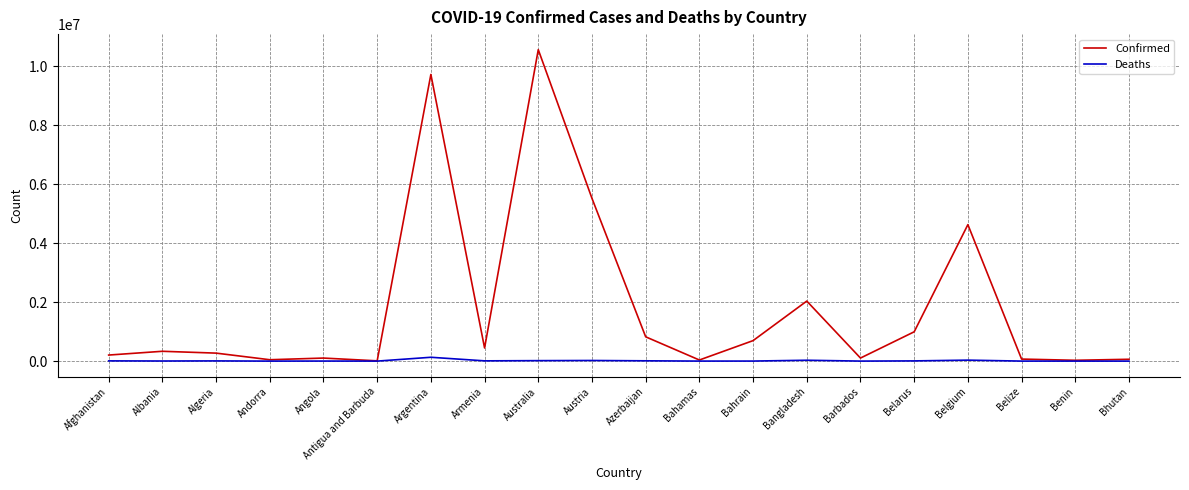

True or false: Confirmed has a value of 3579160 at Bangladesh.

False